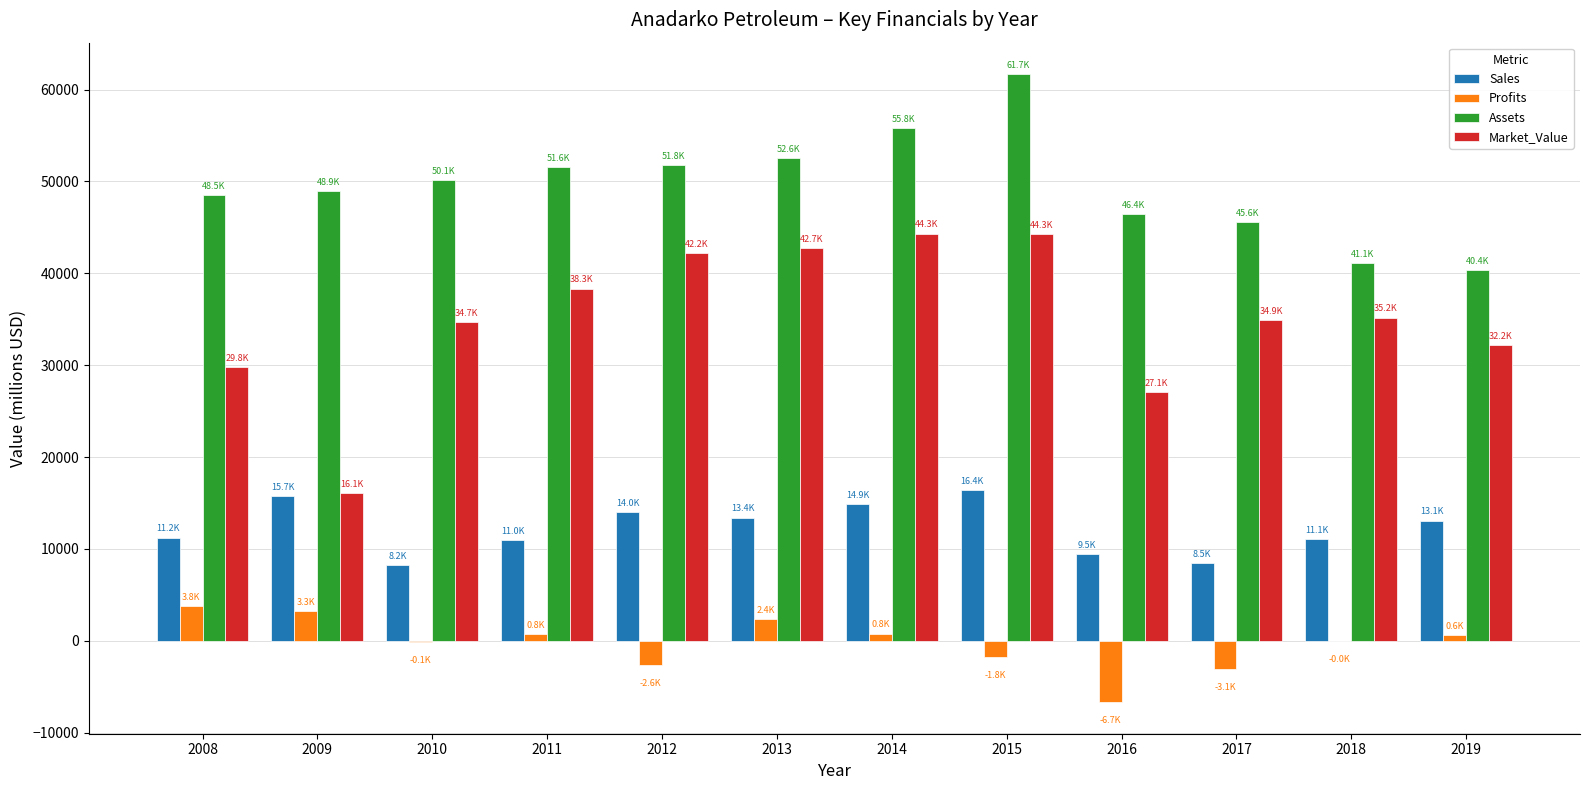

Is the value of Assets at 2018 greater than the value of Profits at 2014?

Yes